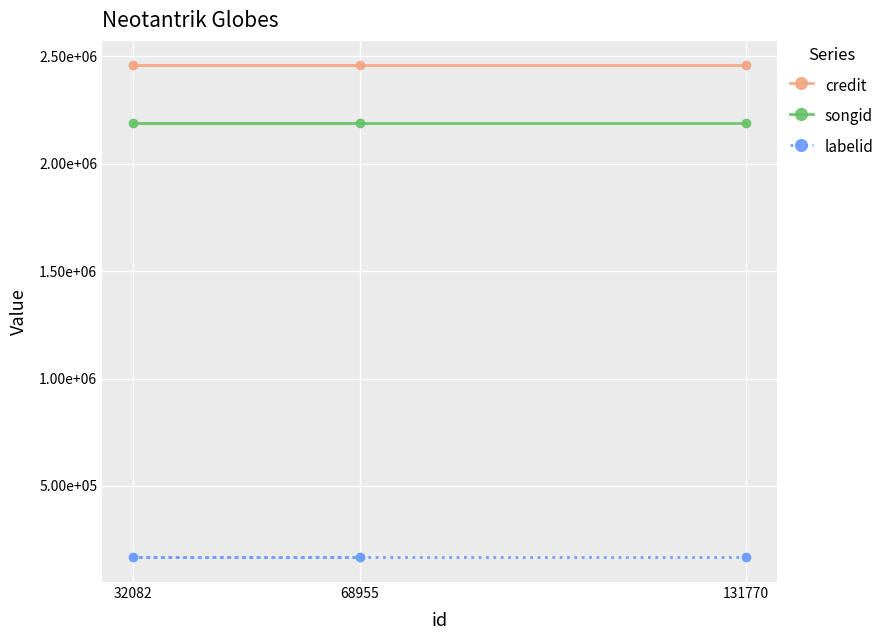

The labelid series shows 167190 at 68955. True or false?

True